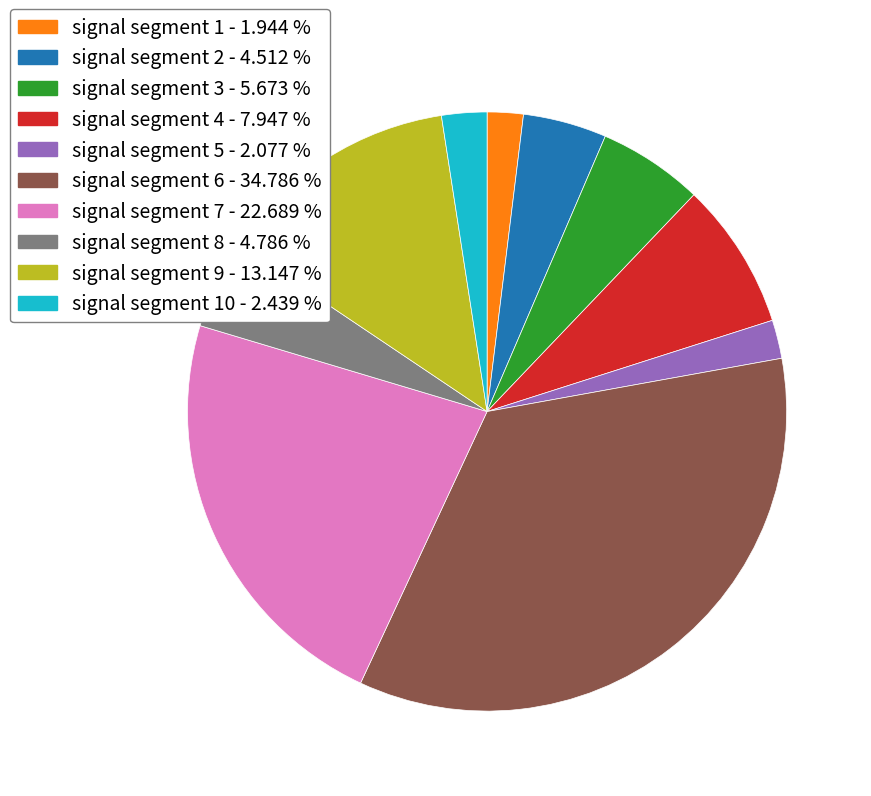

What is the largest slice in the pie chart?

signal segment 6 - 34.786 %